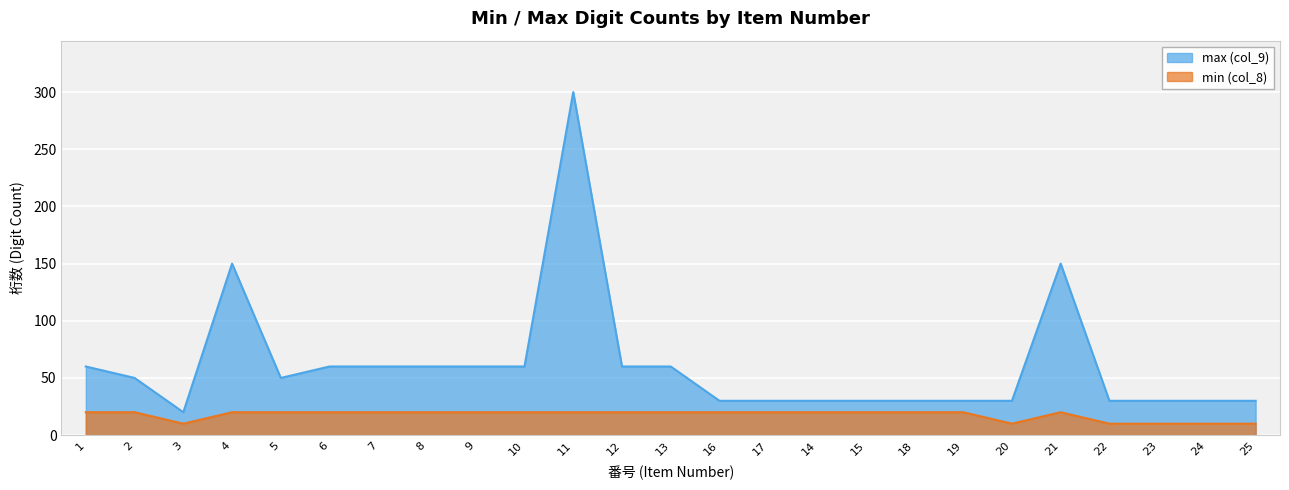

How many interior local valleys does the min (col_8) series have?

2